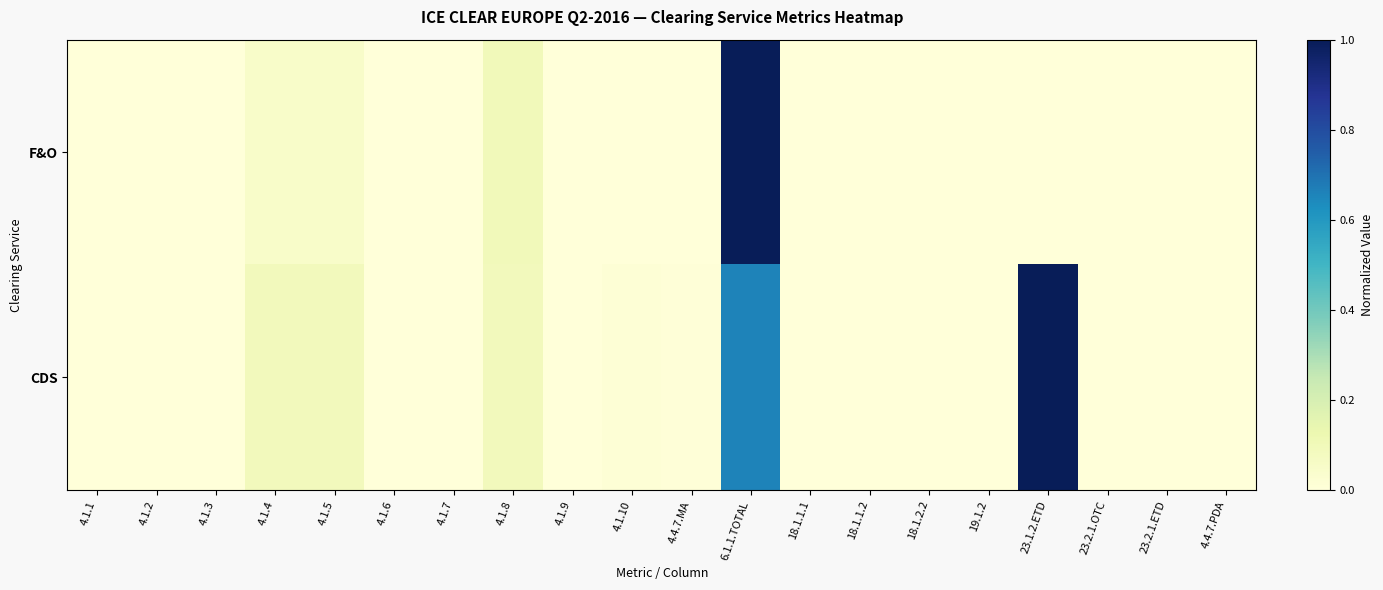

List the series in order of their peak value, lowest first.

F&O, CDS